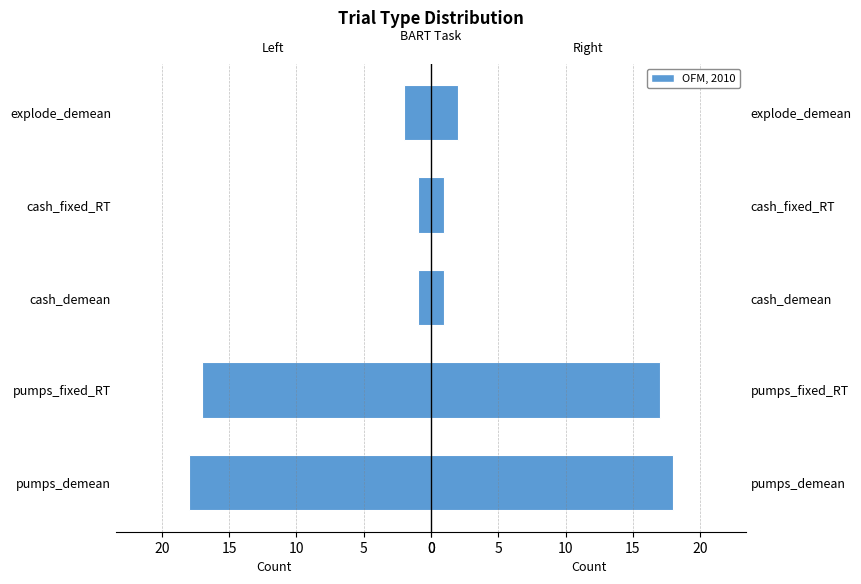

What is the average value?

8